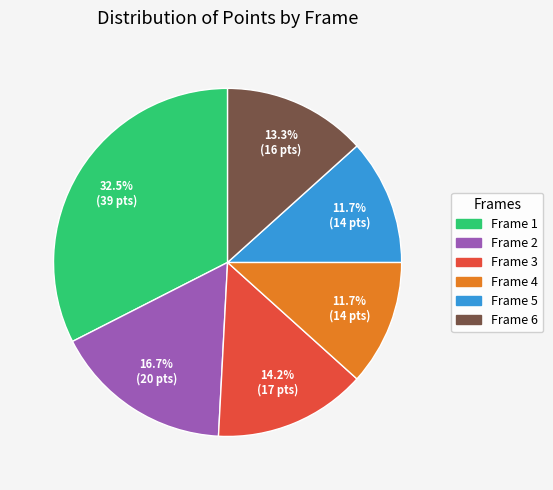

To the nearest percent, what is the average slice percentage?

17%